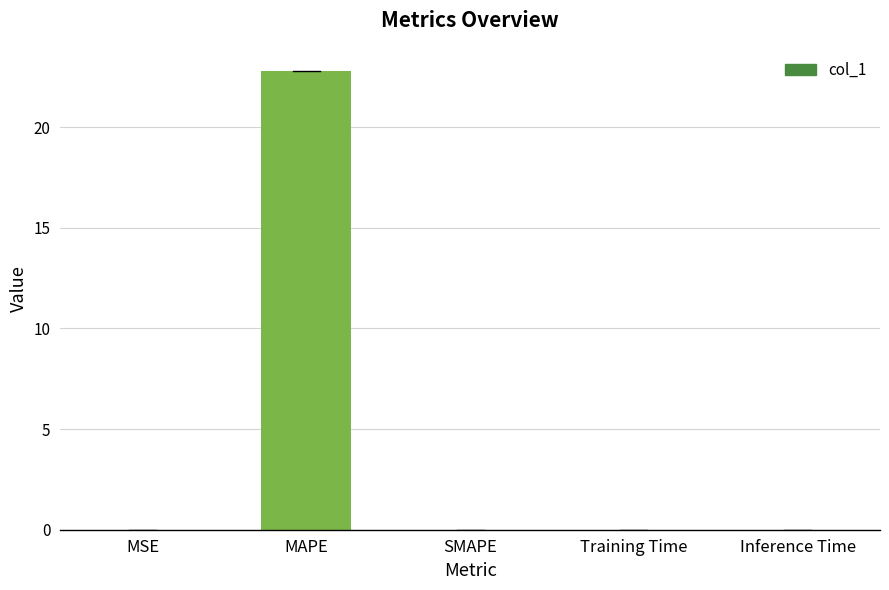

The value at Training Time is 0.0. True or false?

True